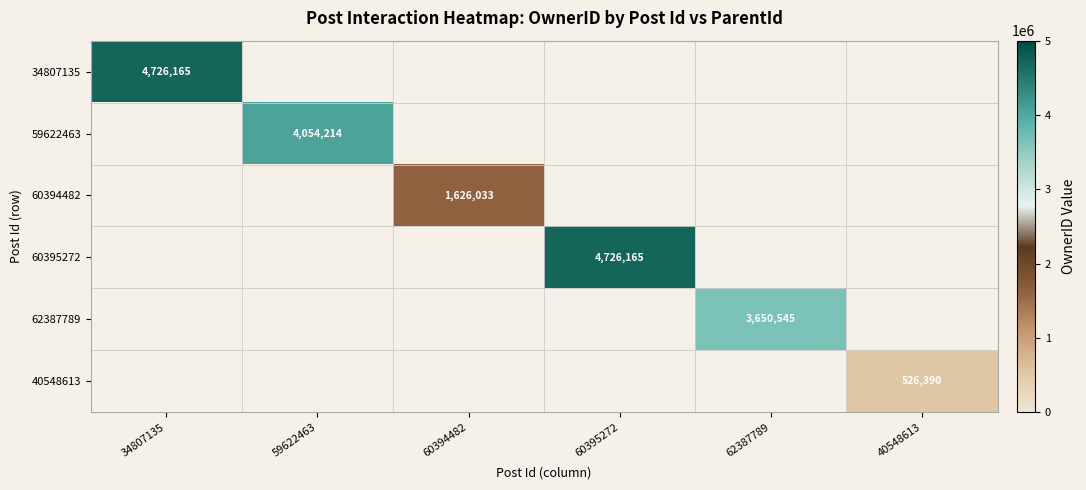

Is the value of 60394482 at 62387789 greater than the value of 34807135 at 62387789?

No